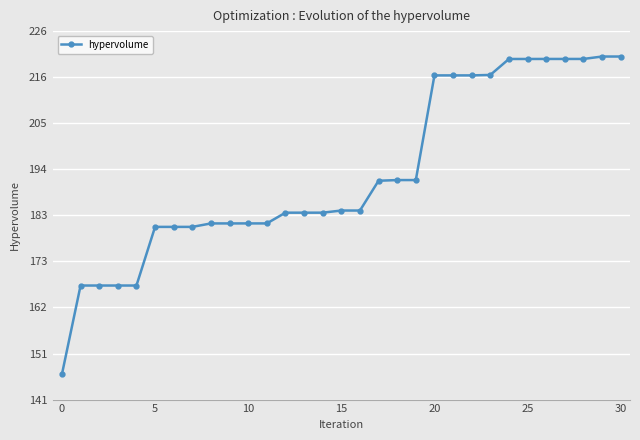

What is the greatest value displayed?

220.4